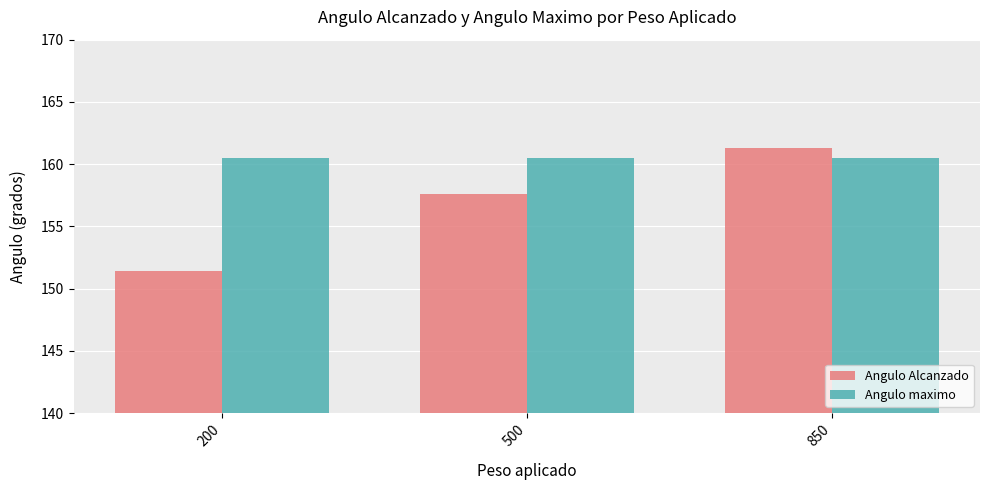

Reading left to right, what are all the values shown in this chart?

Angulo Alcanzado: 200=151.4	500=157.6	850=161.3
Angulo maximo: 200=160.5	500=160.5	850=160.5